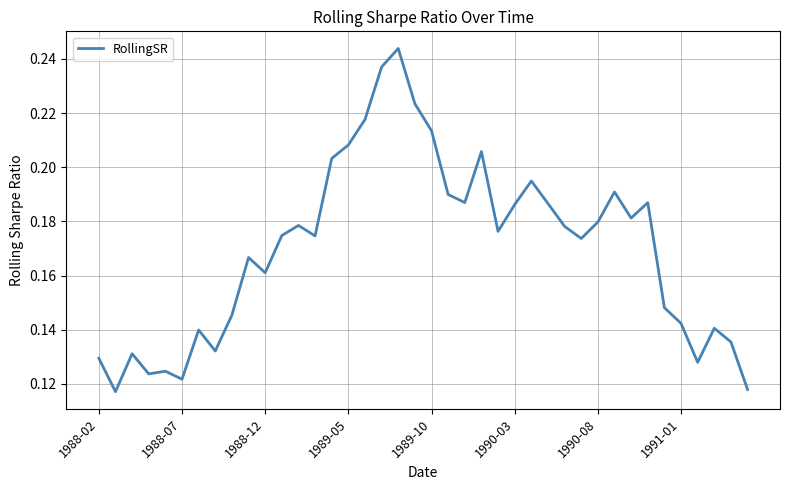

How many points are higher than both their immediate neighbors (excluding endpoints)?

11